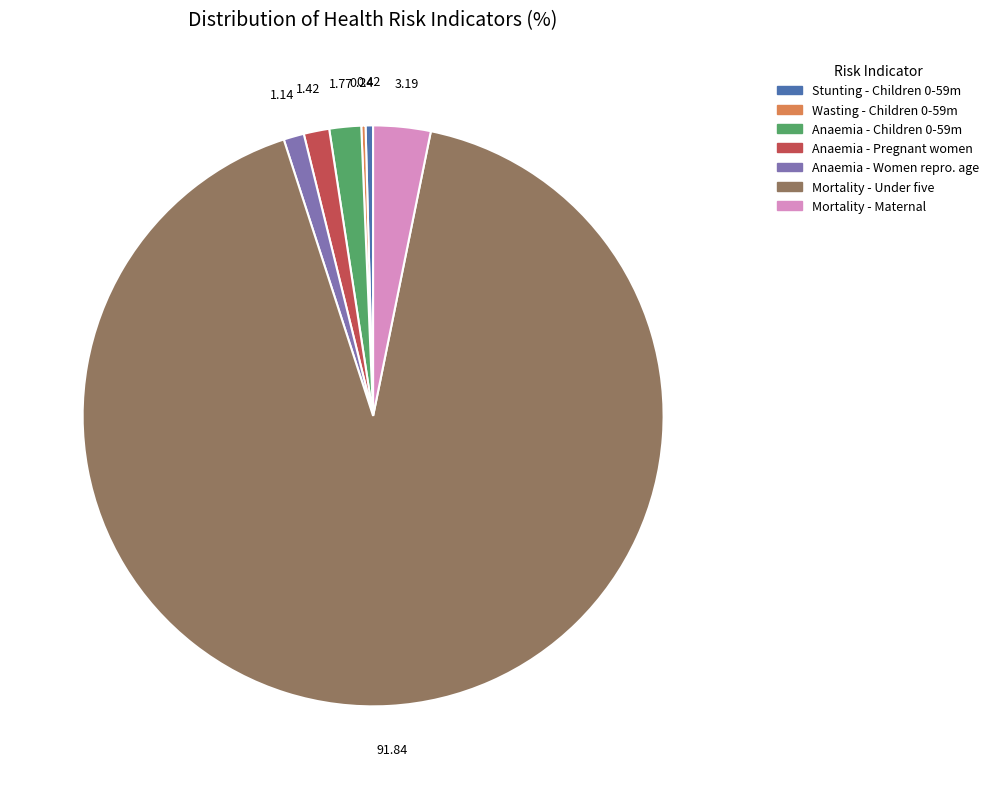

Is there a majority slice in this chart?

Yes